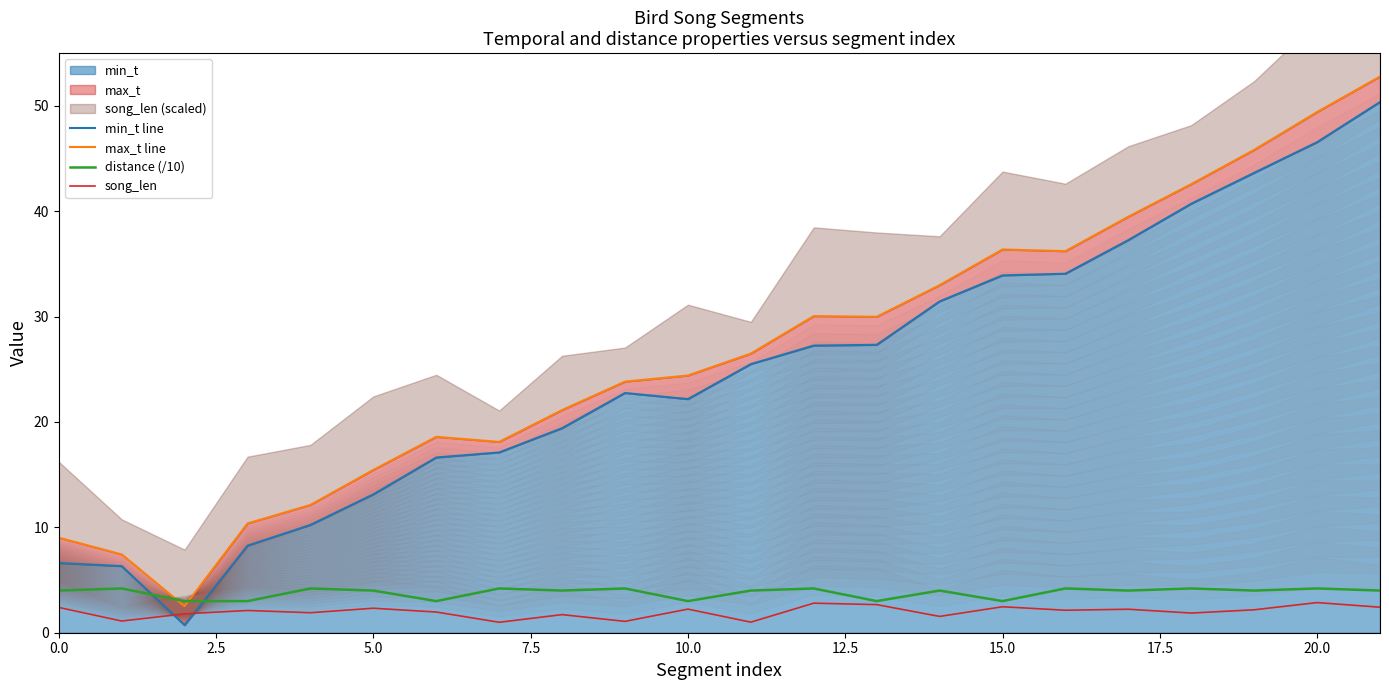

Is the value of max_t line at 16 greater than the value of min_t line at 12?

Yes